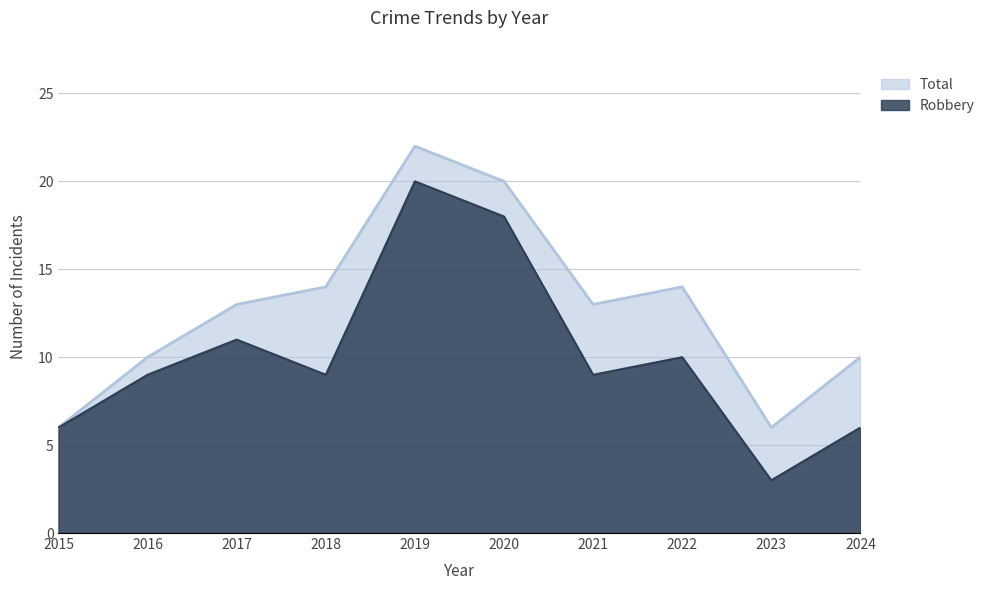

Rank the series by their average value, from highest to lowest.

Total, Robbery